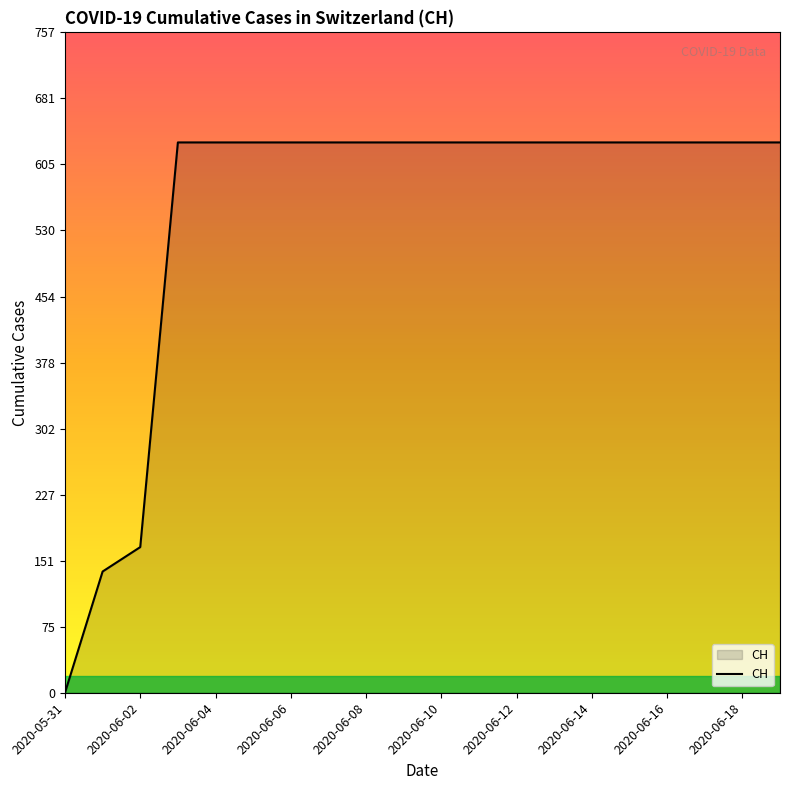

Reading right to left, what are all the values shown in this chart?

631	631	631	631	631	631	631	631	631	631	631	631	631	631	631	631	631	167	139	0